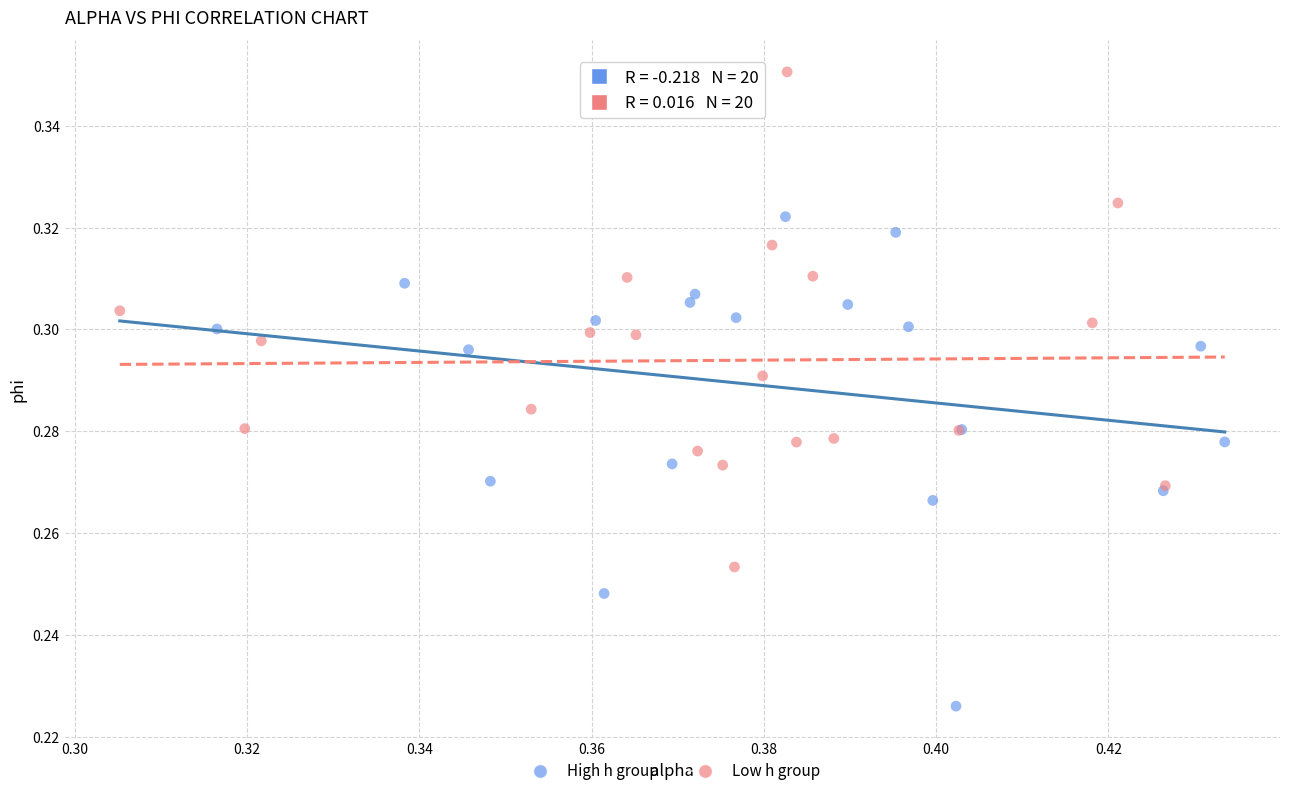

Which series contains the highest Y value?

Low h group